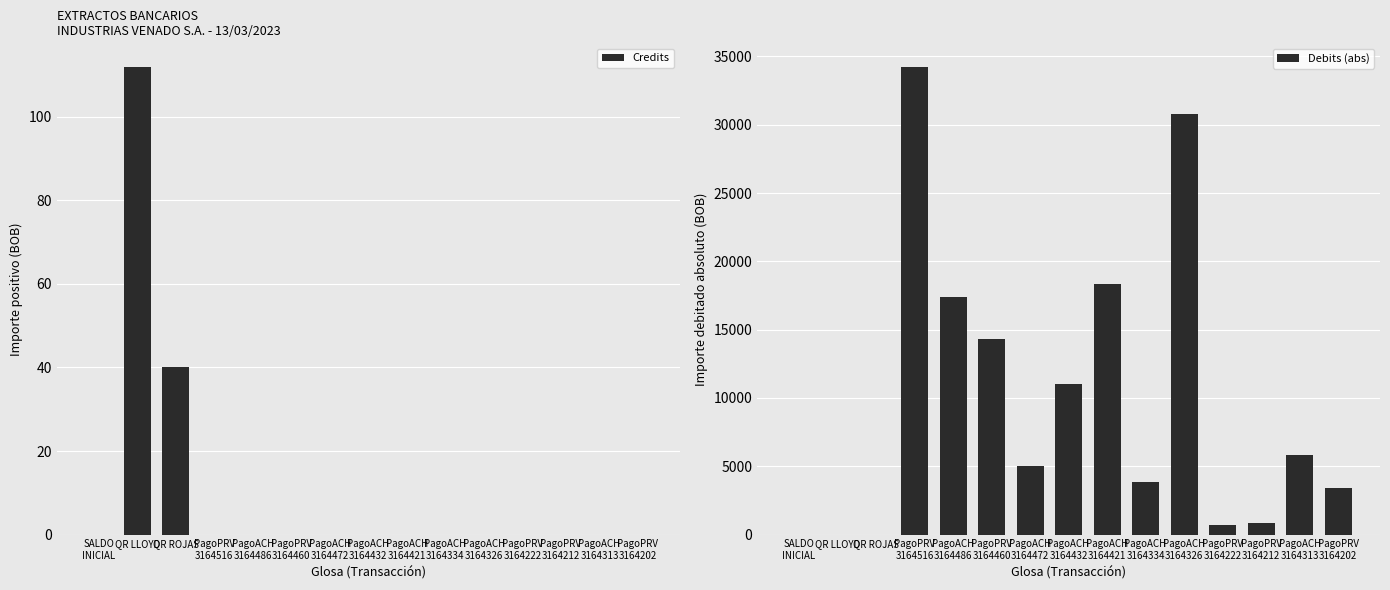

At which label is Credits closest to 56?

QR ROJAS